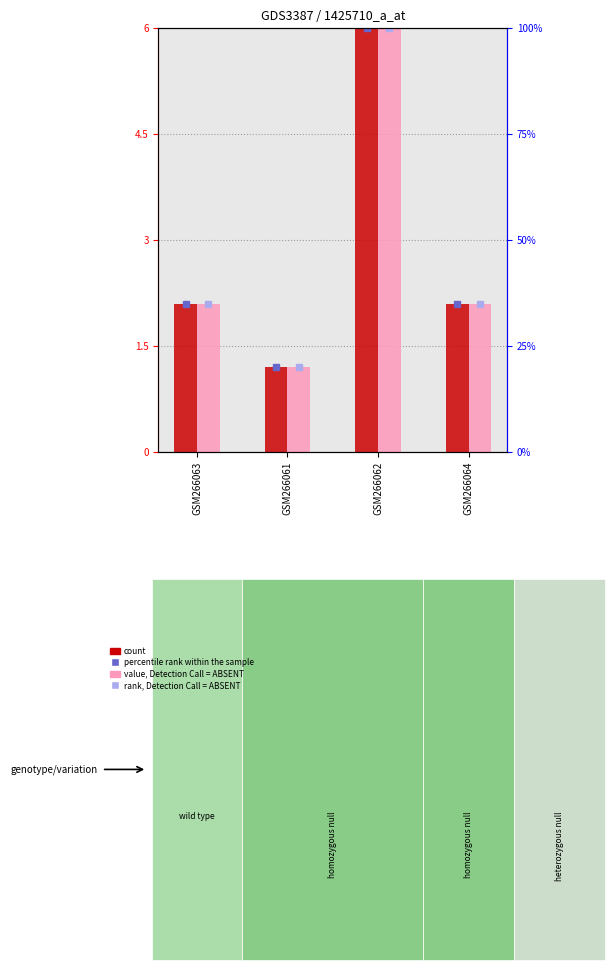

Which series has the largest total across all categories?

count